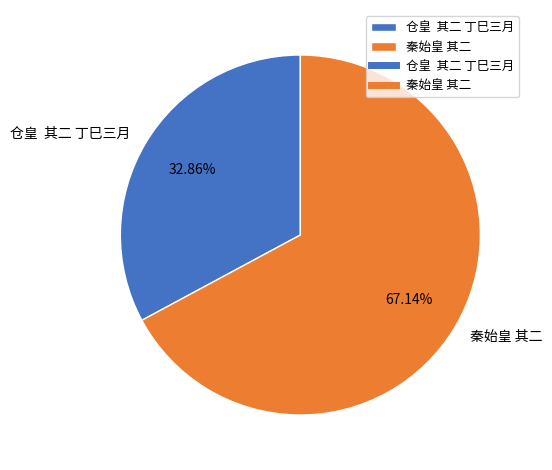

What is the largest slice in the pie chart?

秦始皇 其二